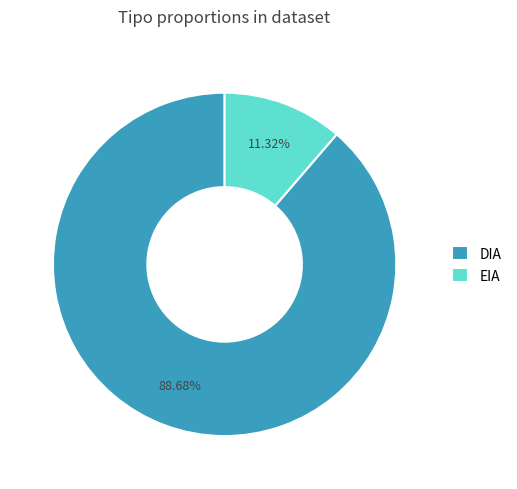

Approximately how many times larger is the value at DIA compared to EIA?

7.8